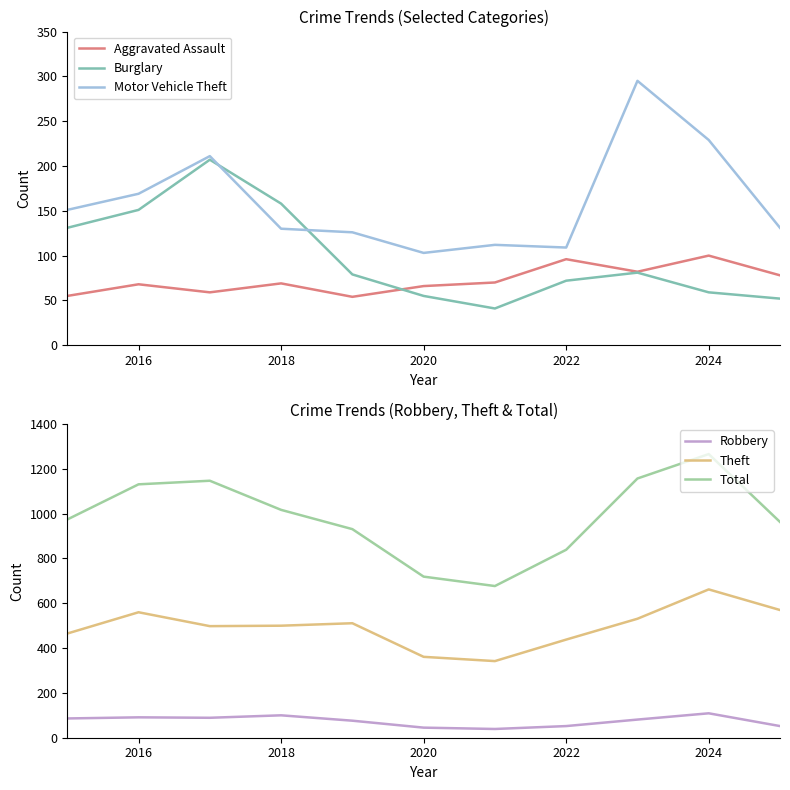

True or false: Motor Vehicle Theft and Theft intersect in this chart.

False